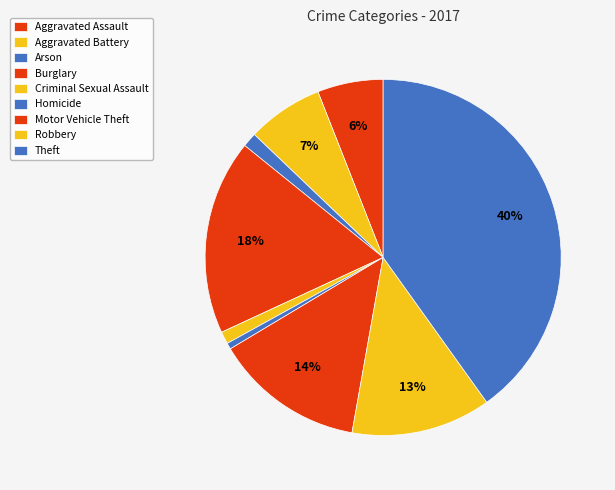

How many slices are in this pie chart?

9